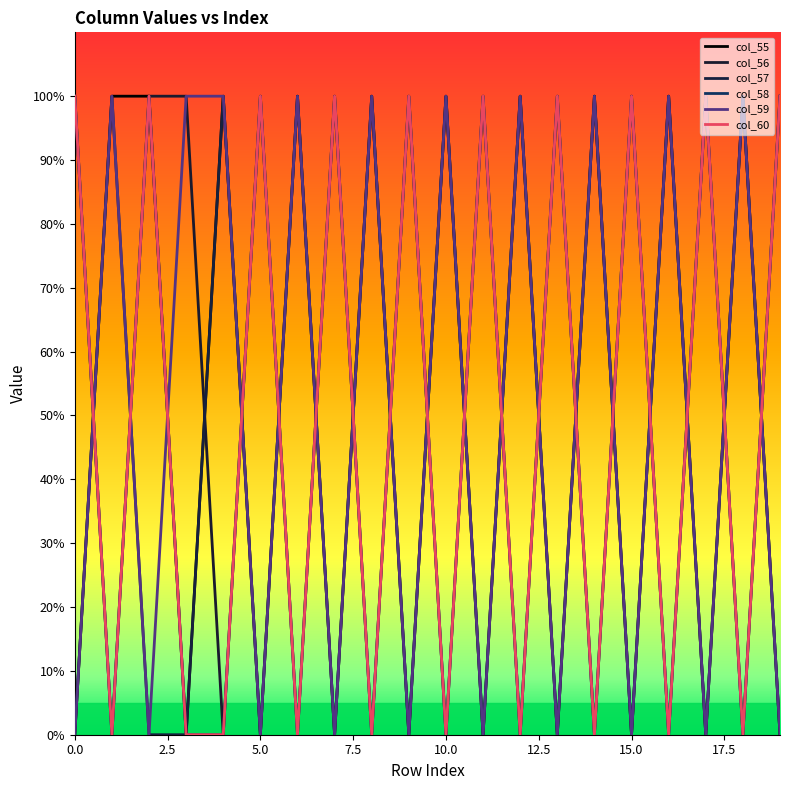

What is the difference between the maximum and second lowest values in the col_55 series?

1